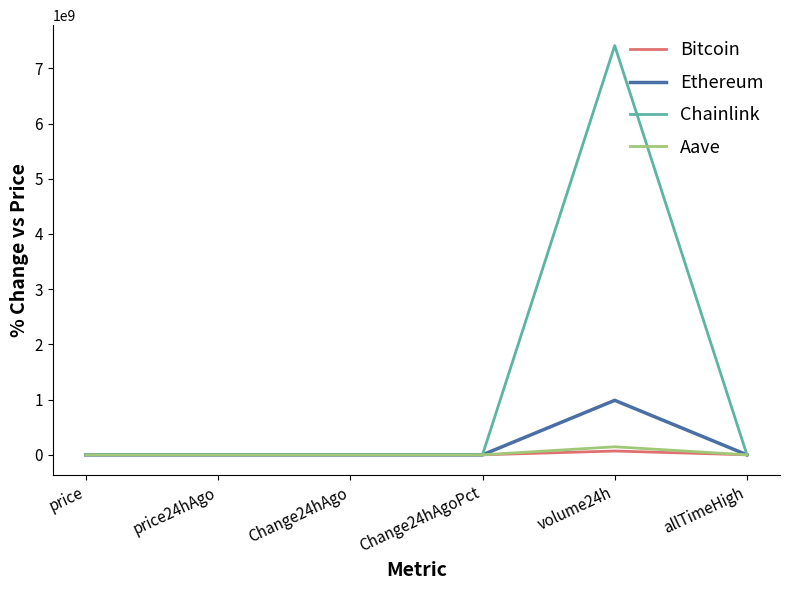

Which series has the widest spread of values?

Chainlink